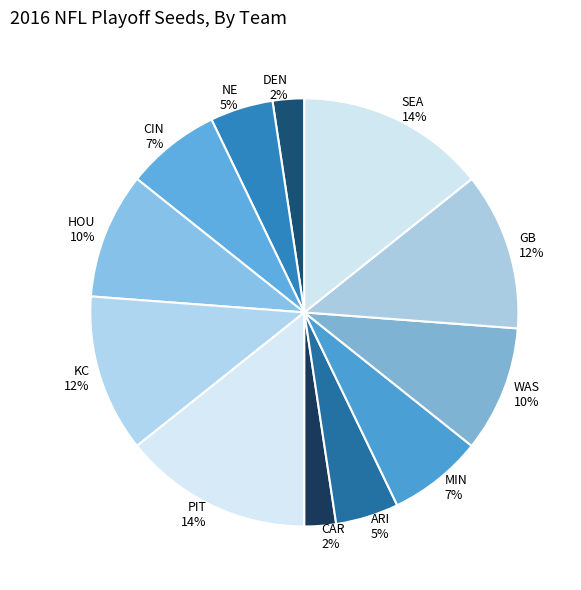

Do CIN and ARI together represent more than half of the pie?

No